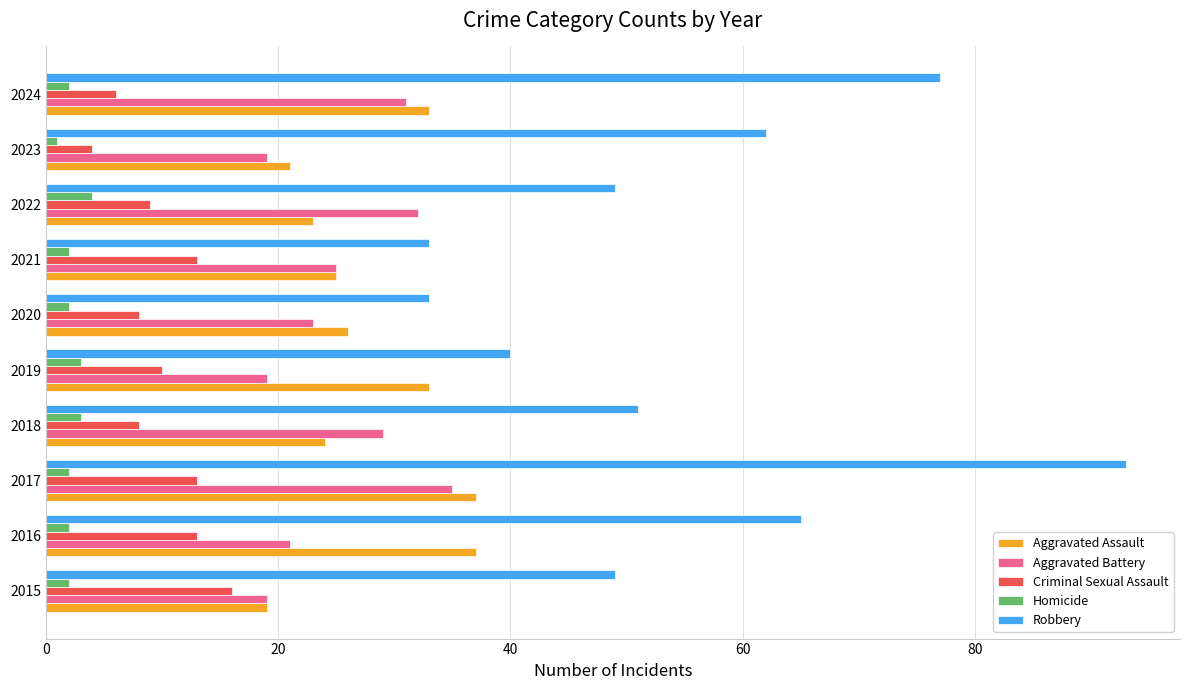

What is the difference between the Aggravated Assault values at 2016 and 2020?

11